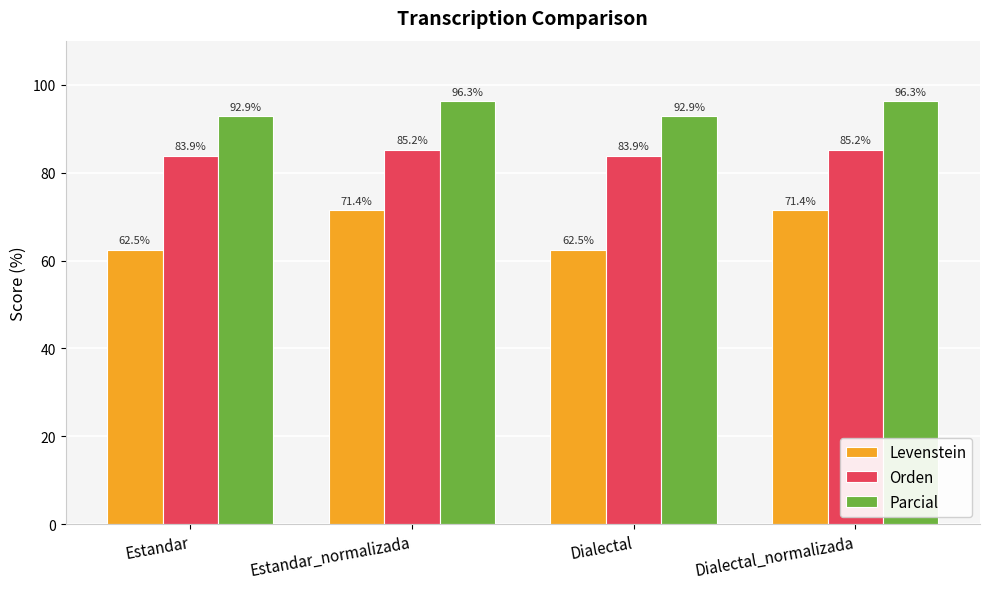

What is the total value across all series at Estandar?

239.2